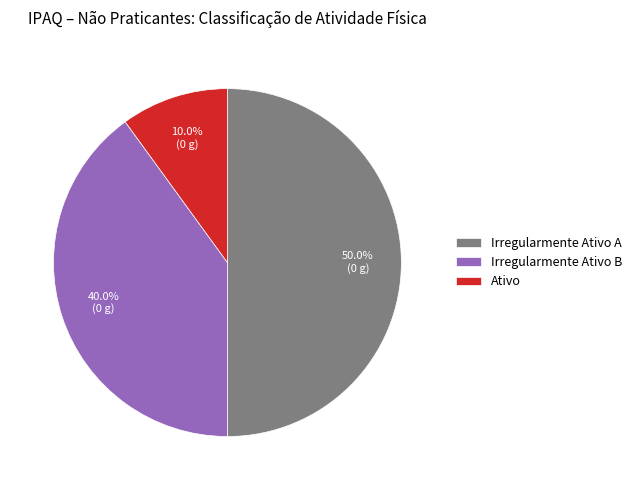

To the nearest percent, what is the difference between the largest and smallest slice percentages?

40%